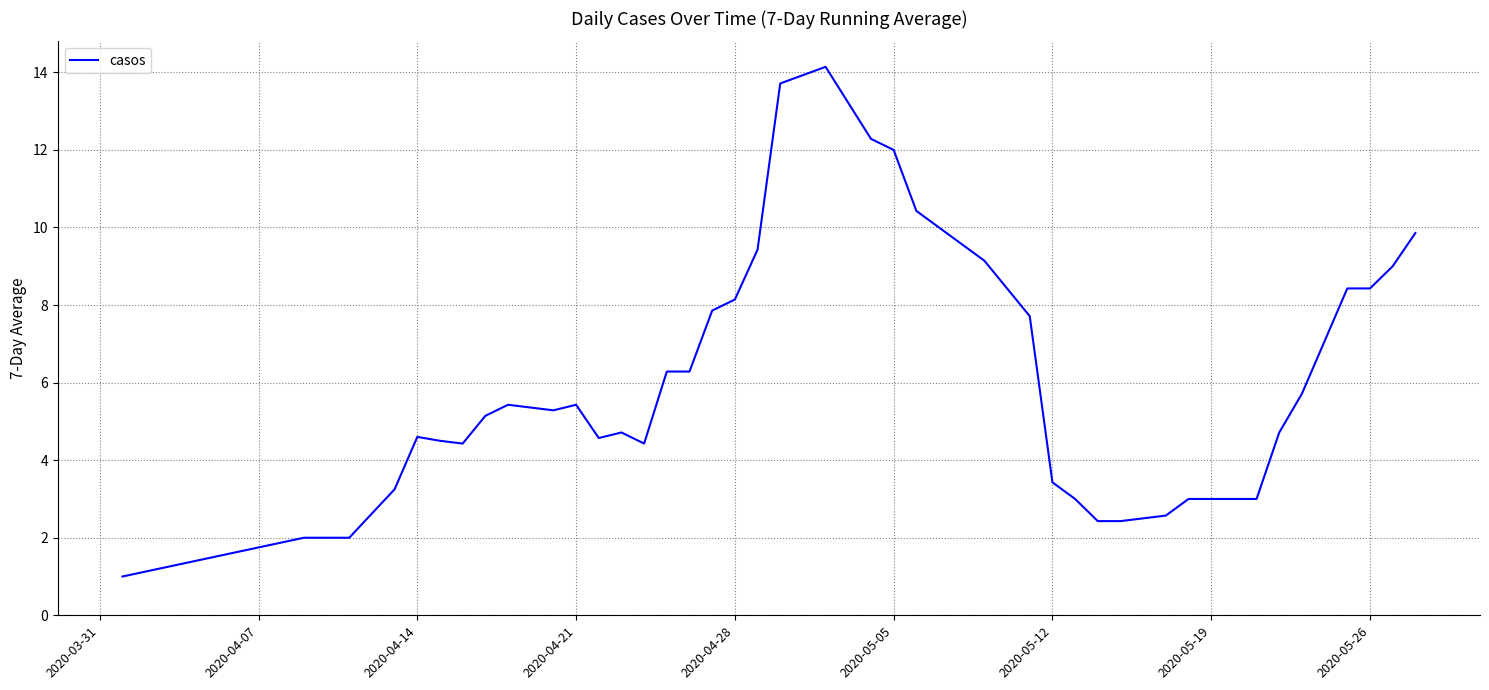

What is the greatest value displayed?

14.1